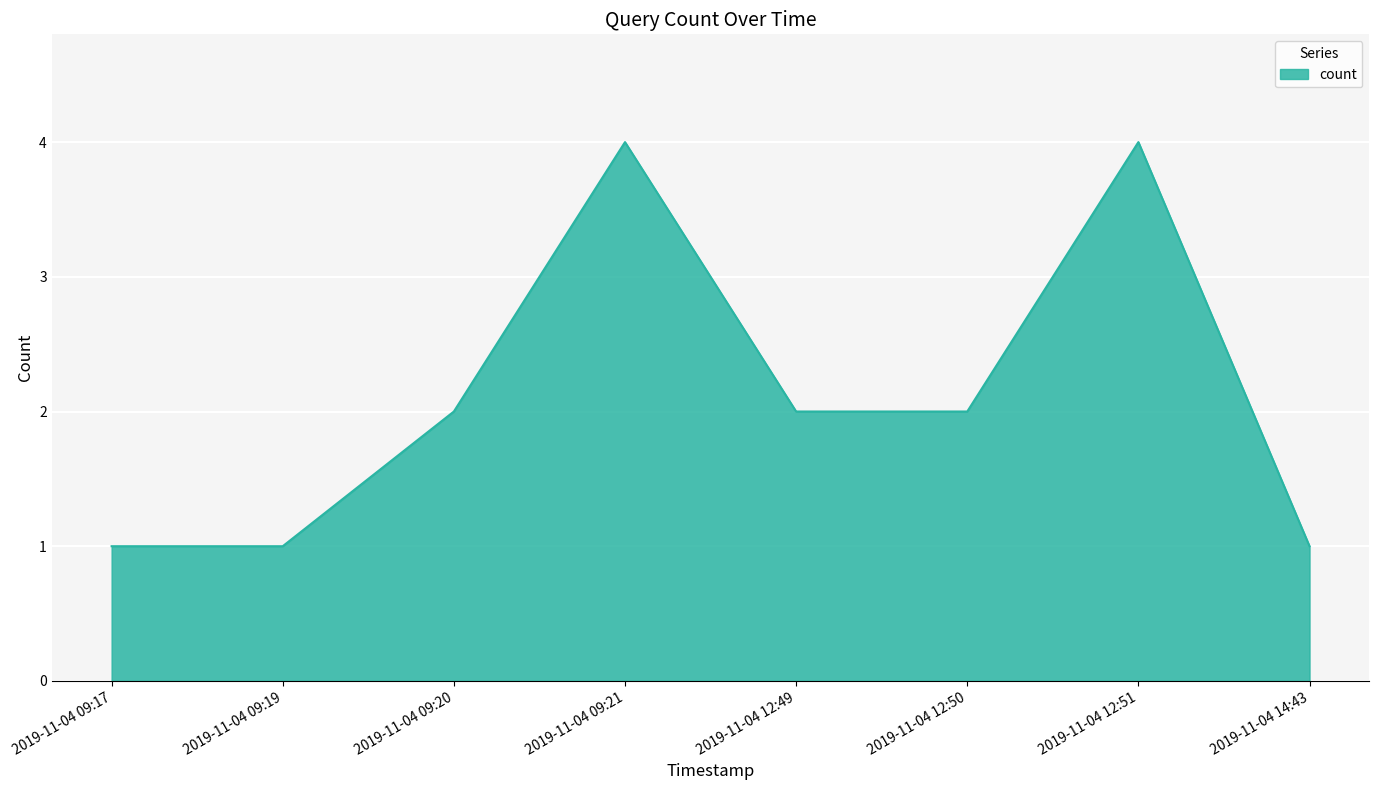

Read the value at 2019-11-04 12:49.

2